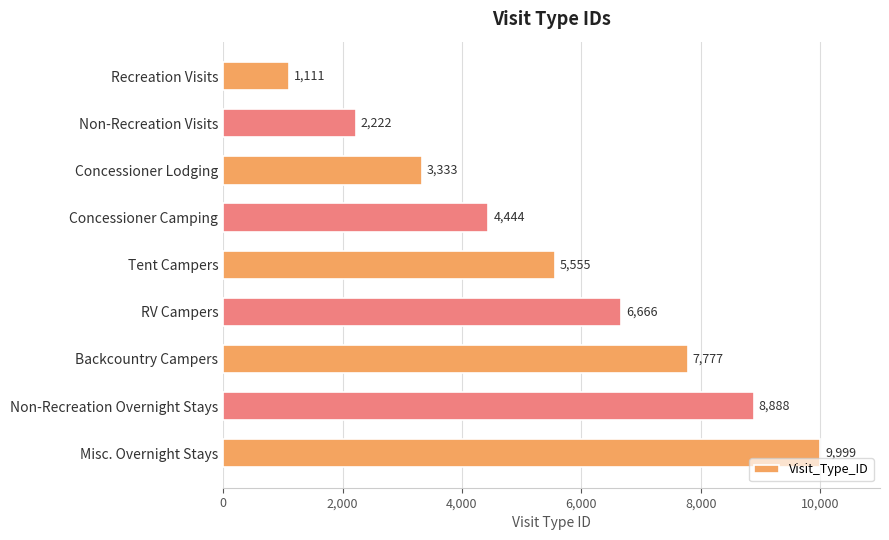

At which label is the value closest to 5555?

Tent Campers